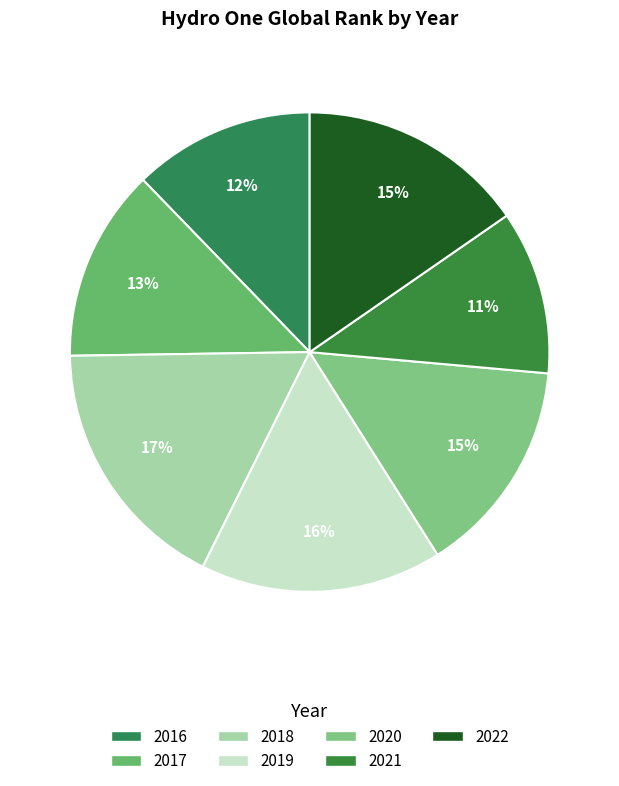

Which category has the smallest portion of the pie?

2021